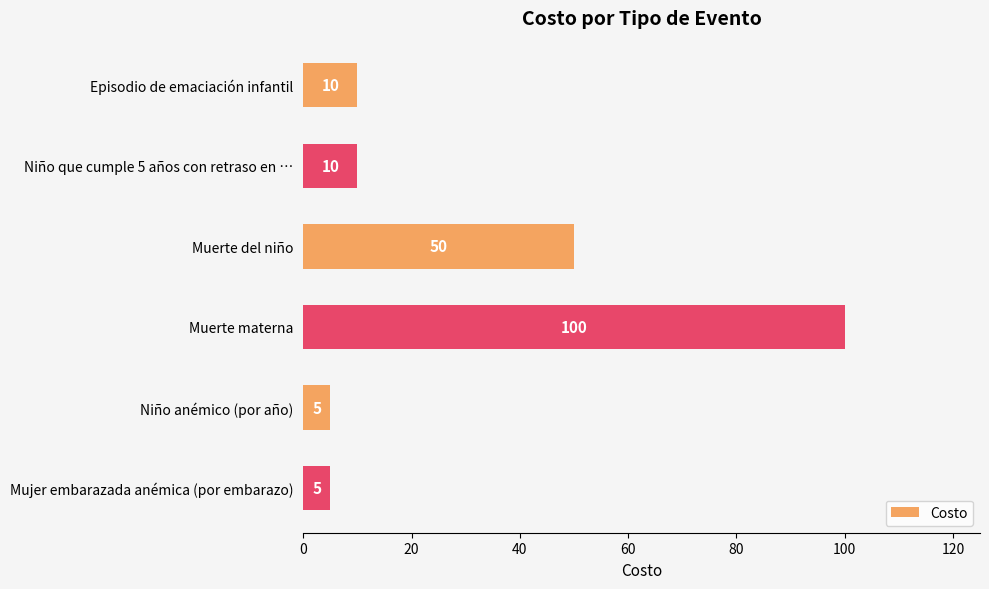

True or false: the data shows 5 at Niño anémico (por año).

True